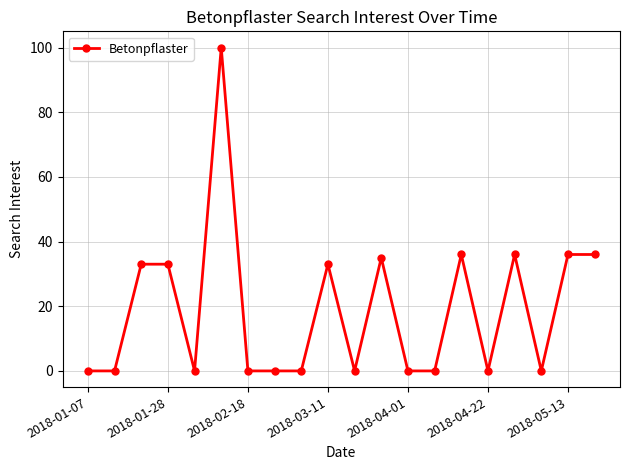

What is the value of the 10th point from the left?

33